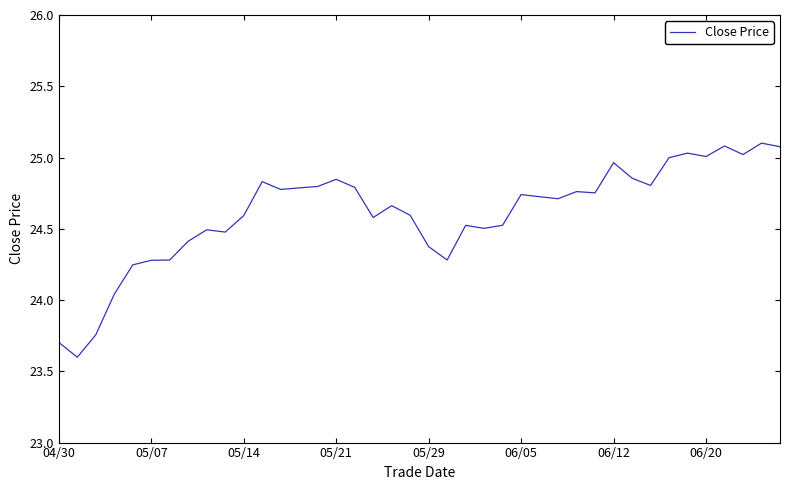

What is the greatest value displayed?

25.1